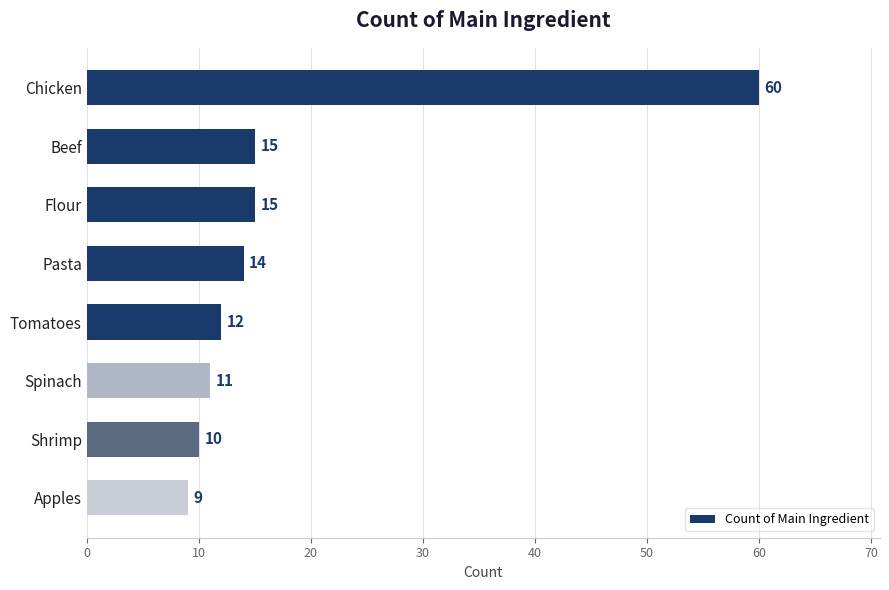

Reading top to bottom, extract all data points from this chart.

Chicken=60	Beef=15	Flour=15	Pasta=14	Tomatoes=12	Spinach=11	Shrimp=10	Apples=9